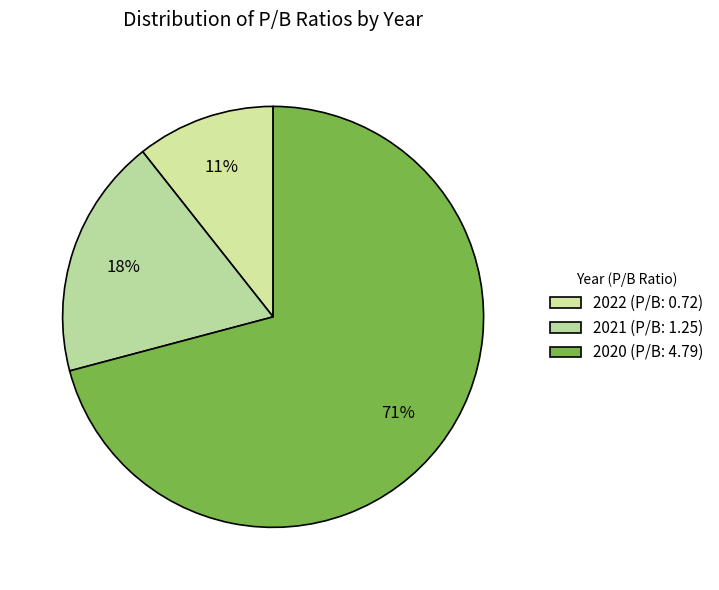

Does any single category account for the majority?

Yes